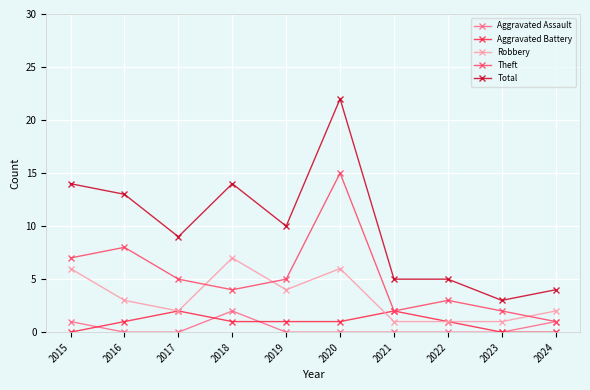

The value of Aggravated Assault at 2021 is 0. True or false?

True